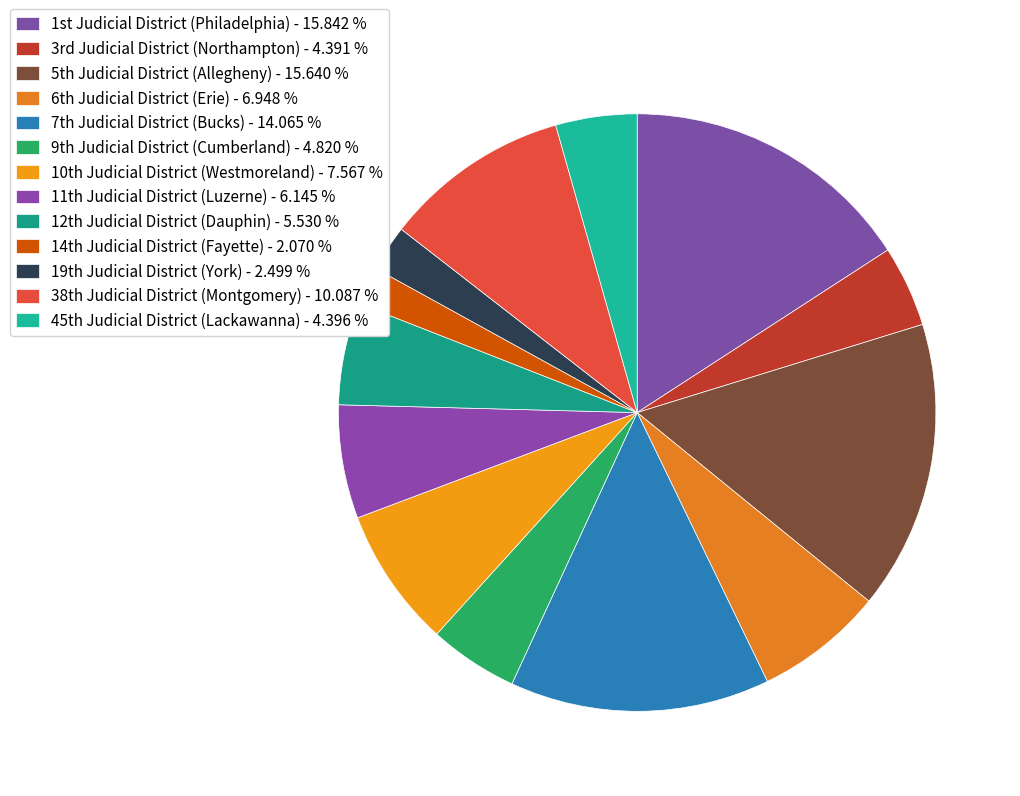

Rank the categories by value from lowest to highest.

14th Judicial District (Fayette), 19th Judicial District (York), 3rd Judicial District (Northampton), 45th Judicial District (Lackawanna), 9th Judicial District (Cumberland), 12th Judicial District (Dauphin), 11th Judicial District (Luzerne), 6th Judicial District (Erie), 10th Judicial District (Westmoreland), 38th Judicial District (Montgomery), 7th Judicial District (Bucks), 5th Judicial District (Allegheny), 1st Judicial District (Philadelphia)